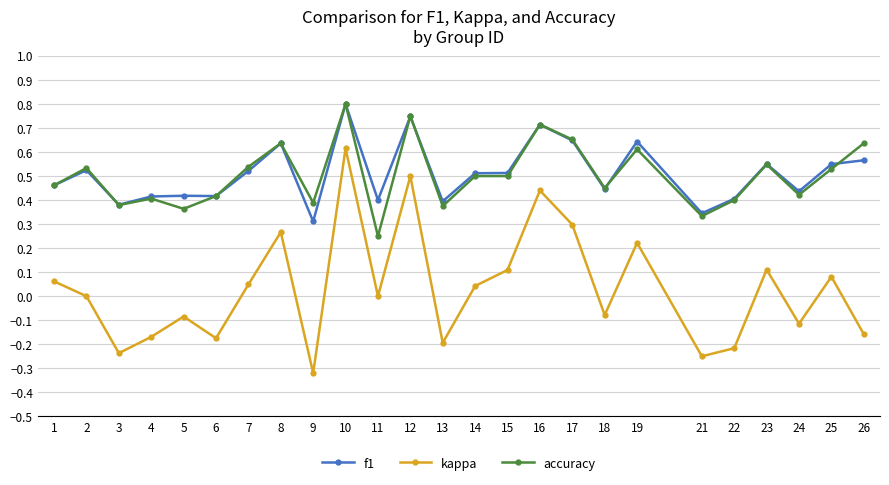

True or false: f1 and kappa intersect in this chart.

False